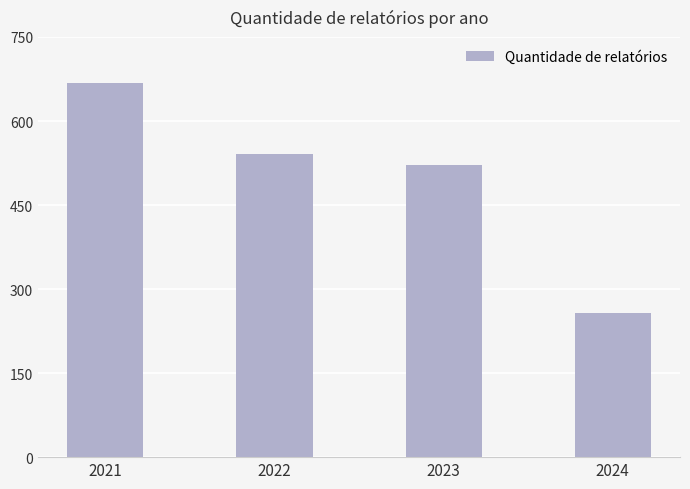

What is the sum of the values at 2023 and 2022?

1063